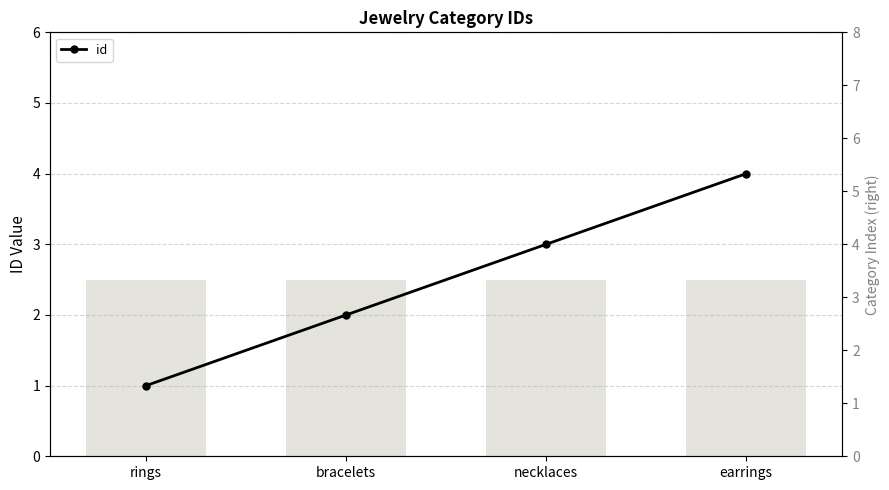

Reading left to right, what are all the values shown in this chart?

rings=1	bracelets=2	necklaces=3	earrings=4